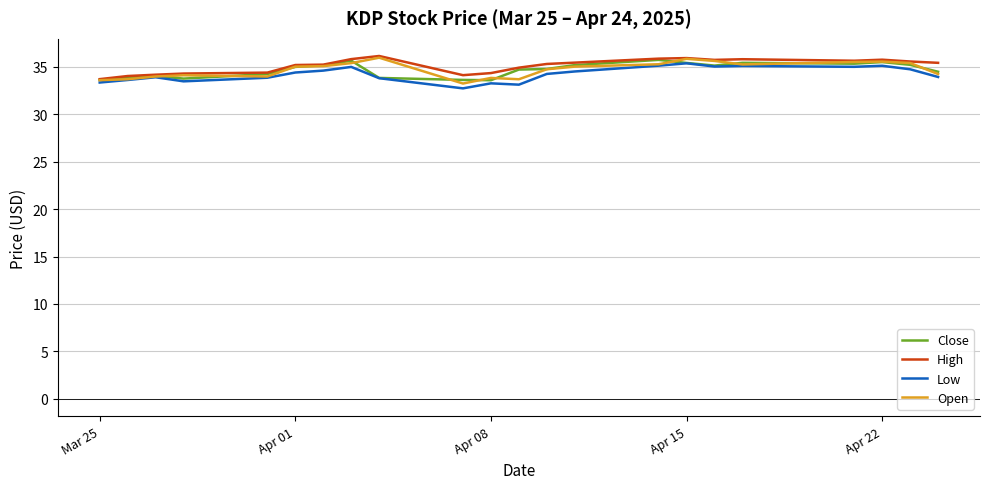

What is the smallest value displayed?

32.7